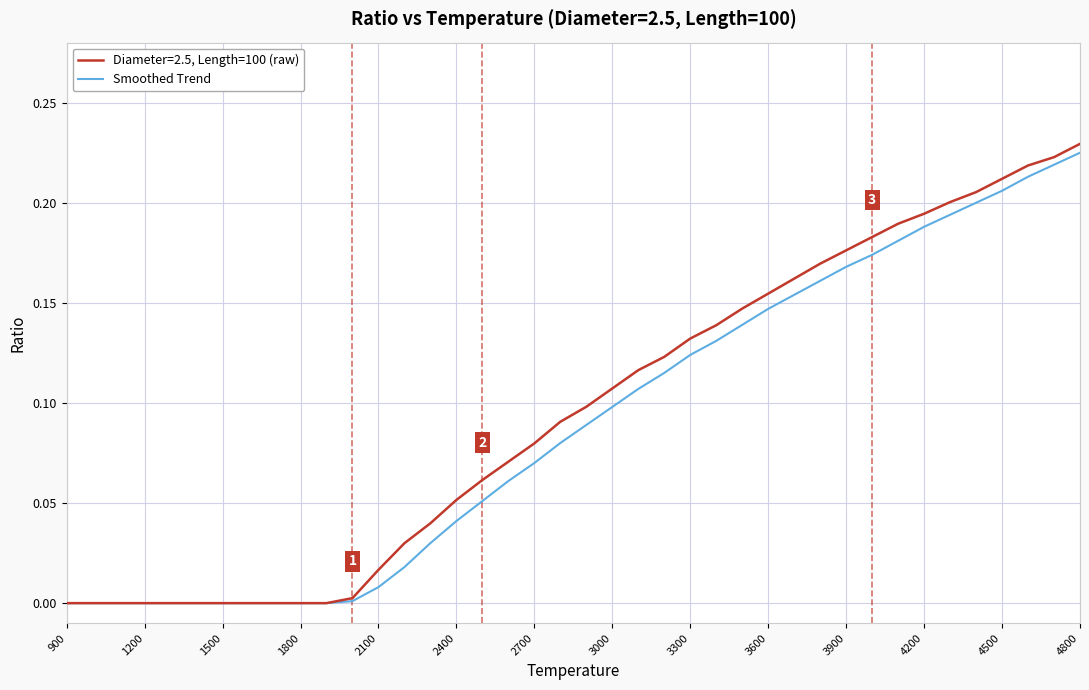

Which series has the widest spread of values?

Diameter=2.5, Length=100 (raw)